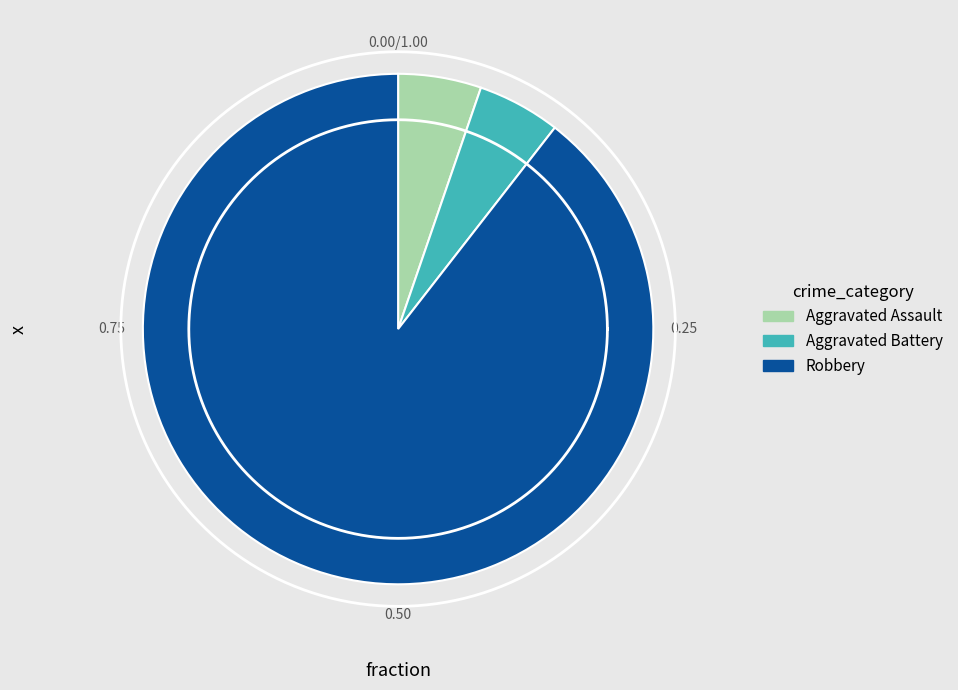

Is the sum of Robbery and Criminal Sexual Assault greater than half?

Yes